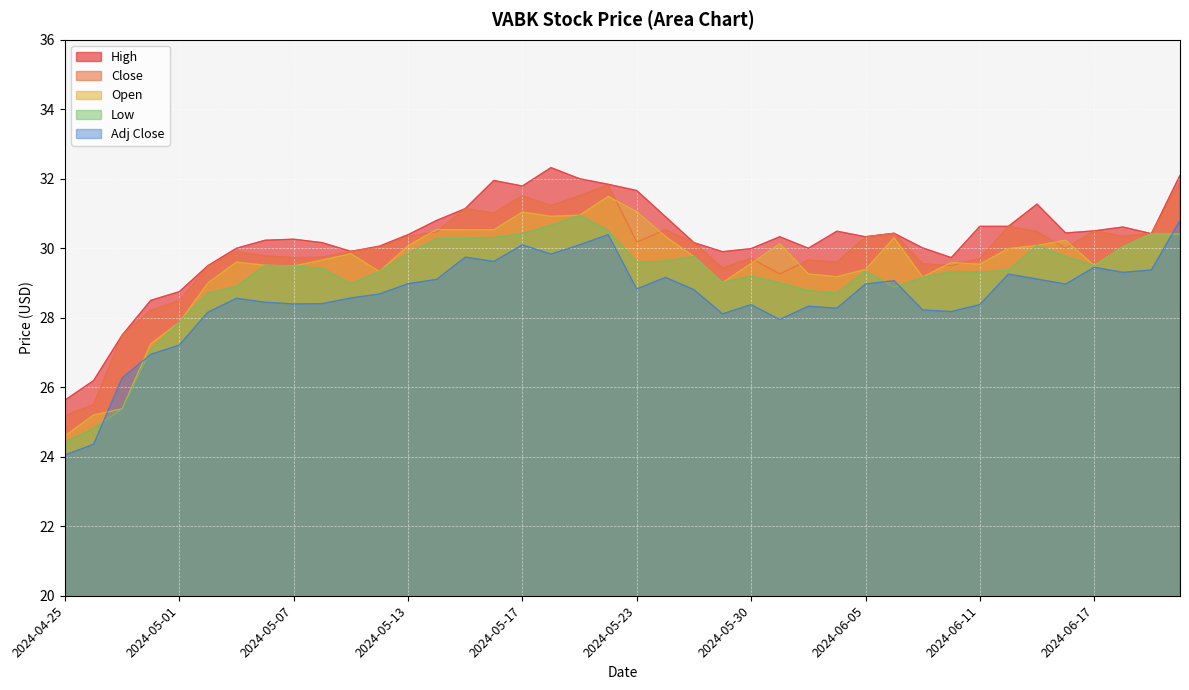

What is the maximum value for Low?

31.0